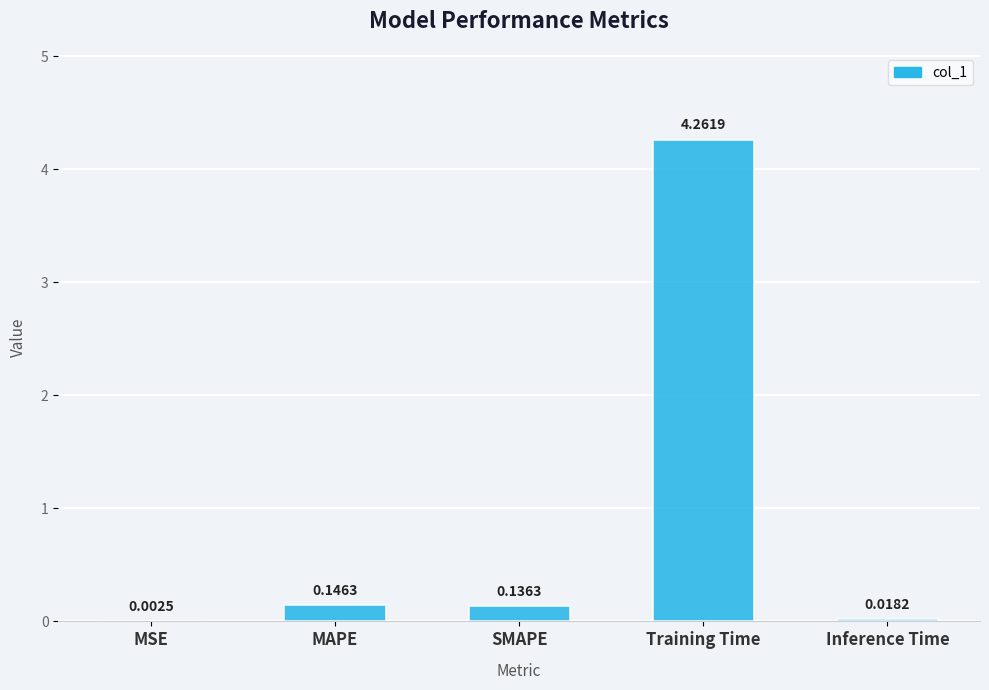

At which label is the value closest to 2?

MAPE